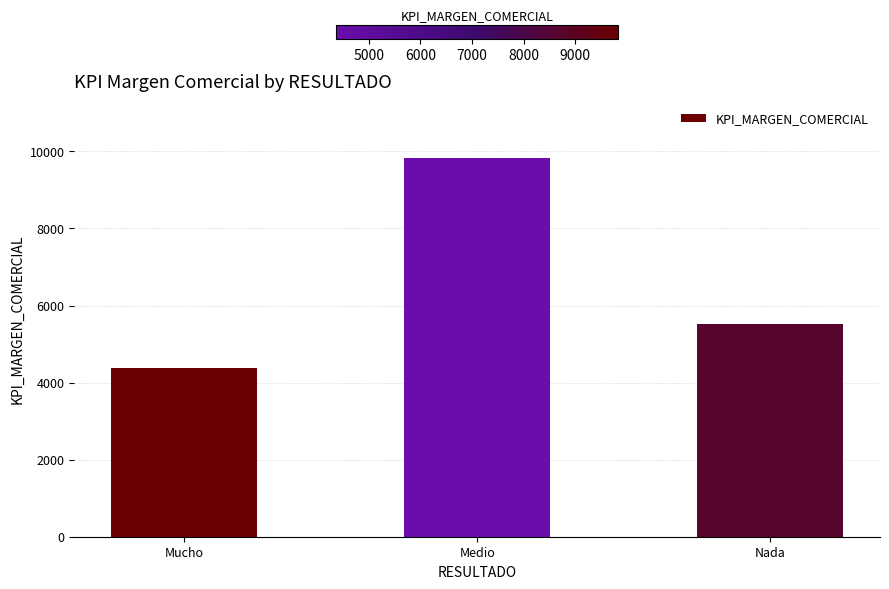

Which category has the highest value across all series?

Medio